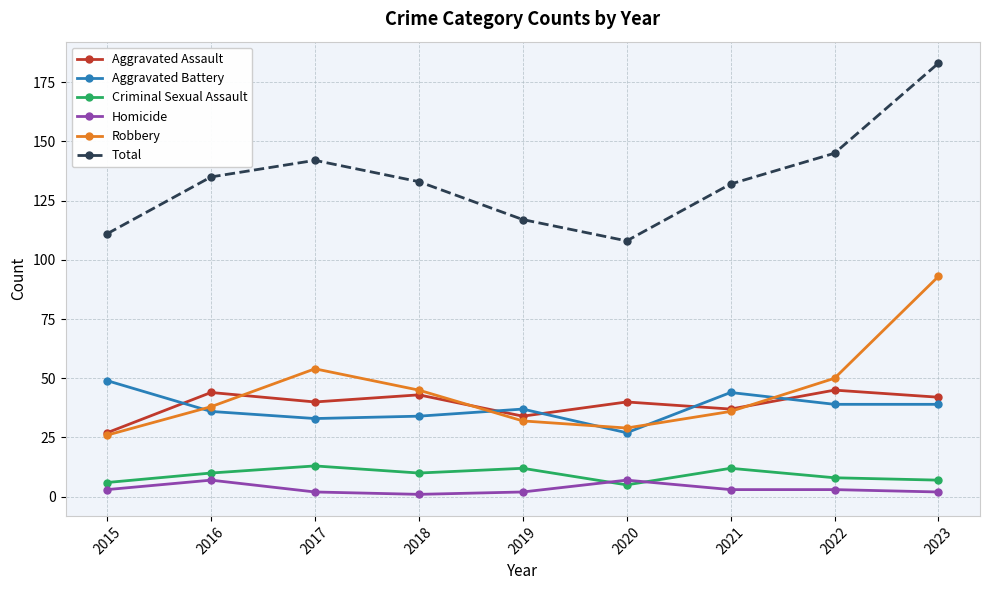

Reading left to right, what are all the values shown in this chart?

Aggravated Assault: 2015=27	2016=44	2017=40	2018=43	2019=34	2020=40	2021=37	2022=45	2023=42
Aggravated Battery: 2015=49	2016=36	2017=33	2018=34	2019=37	2020=27	2021=44	2022=39	2023=39
Criminal Sexual Assault: 2015=6	2016=10	2017=13	2018=10	2019=12	2020=5	2021=12	2022=8	2023=7
Homicide: 2015=3	2016=7	2017=2	2018=1	2019=2	2020=7	2021=3	2022=3	2023=2
Robbery: 2015=26	2016=38	2017=54	2018=45	2019=32	2020=29	2021=36	2022=50	2023=93
Total: 2015=111	2016=135	2017=142	2018=133	2019=117	2020=108	2021=132	2022=145	2023=183